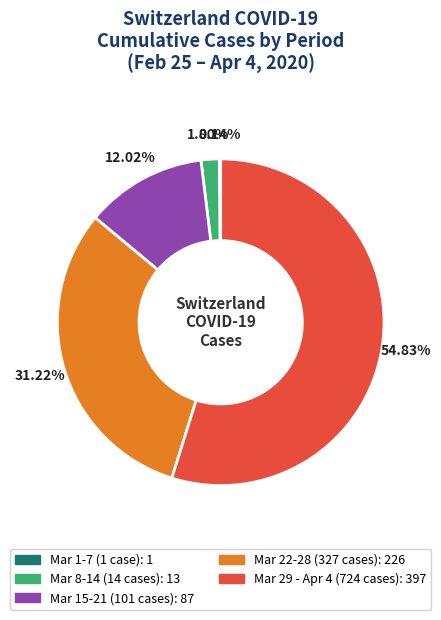

Is there any slice that represents more than half of the pie?

Yes